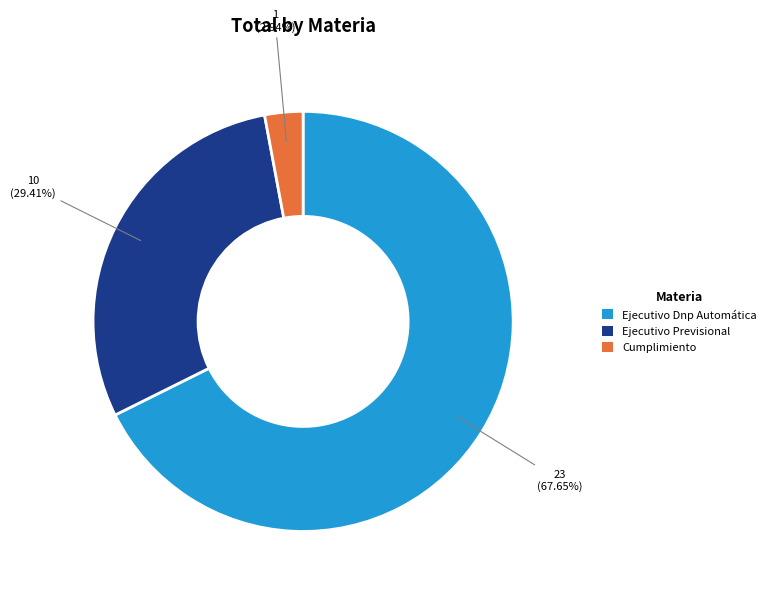

To the nearest percent, what percentage of the pie is Ejecutivo Dnp Automática?

68%